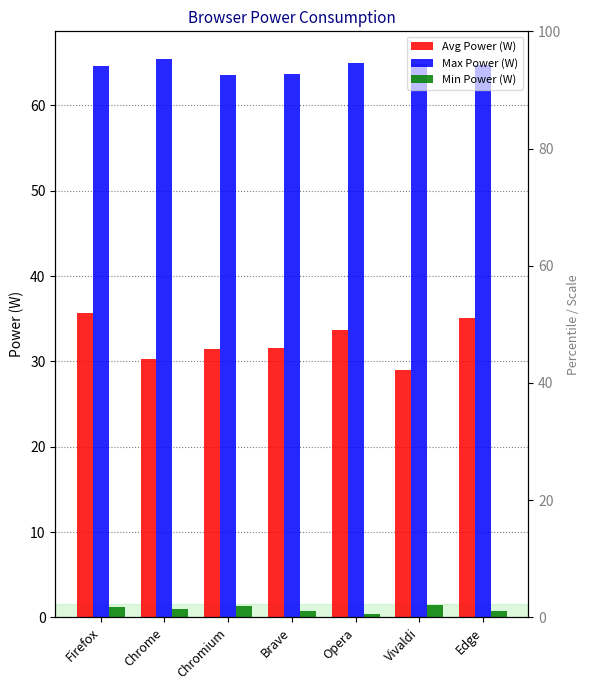

Which series changed the most between Opera and Edge?

Avg Power (W)